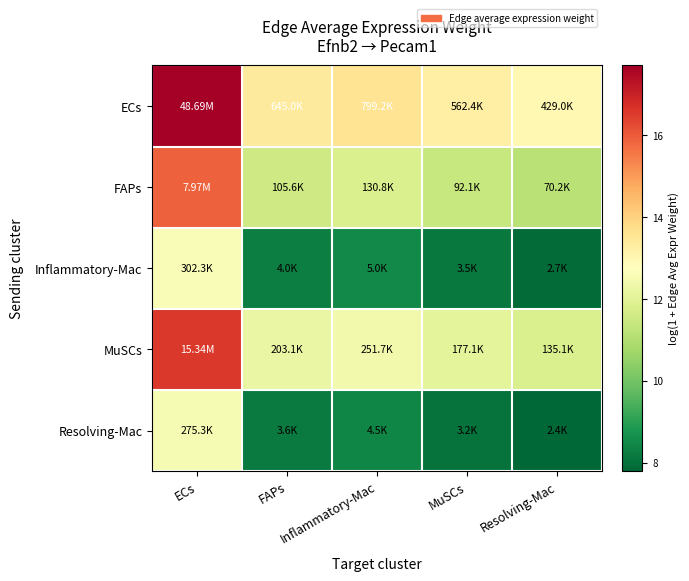

How many data points does each series have?

5